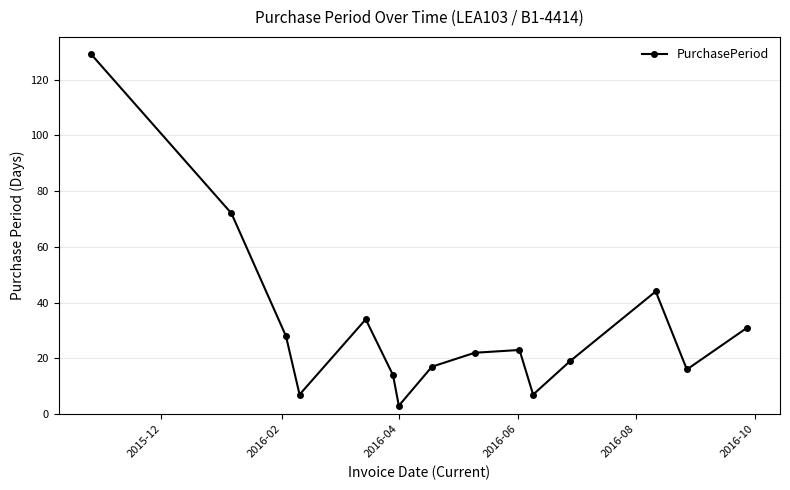

Reading left to right, extract all data points from this chart.

129	72	28	7	34	14	3	17	22	23	7	19	44	16	31